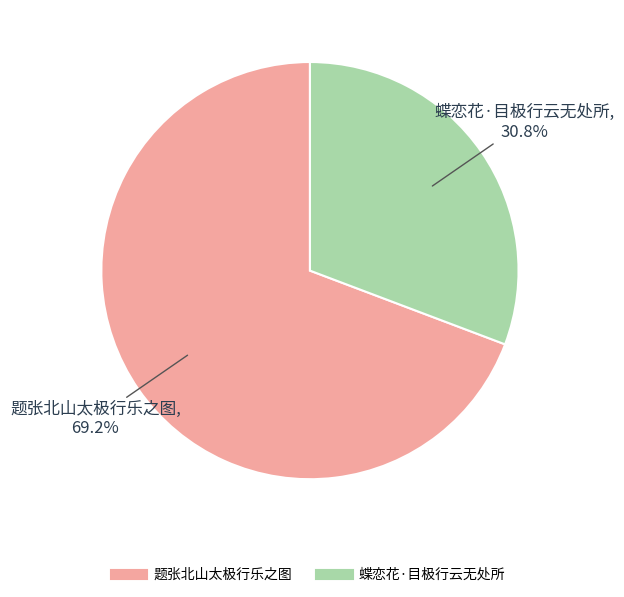

What percentage do 蝶恋花·目极行云无处所 and 题张北山太极行乐之图 together represent?

100.0%